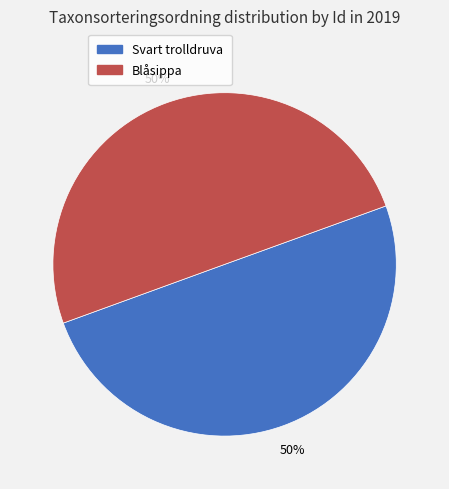

Is the sum of Blåsippa and Svart trolldruva greater than half?

Yes